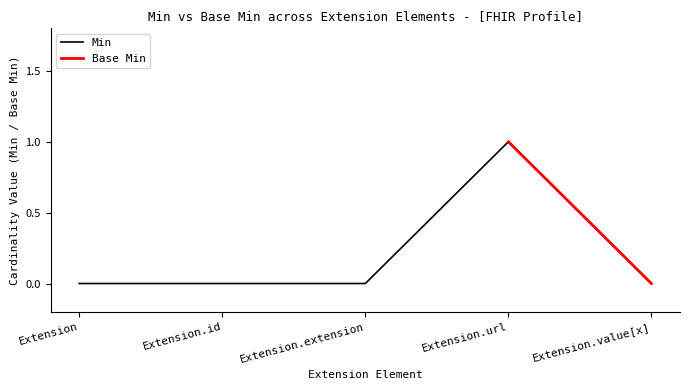

List the labels in order of value, smallest first.

Extension, Extension.id, Extension.extension, Extension.value[x], Extension.url